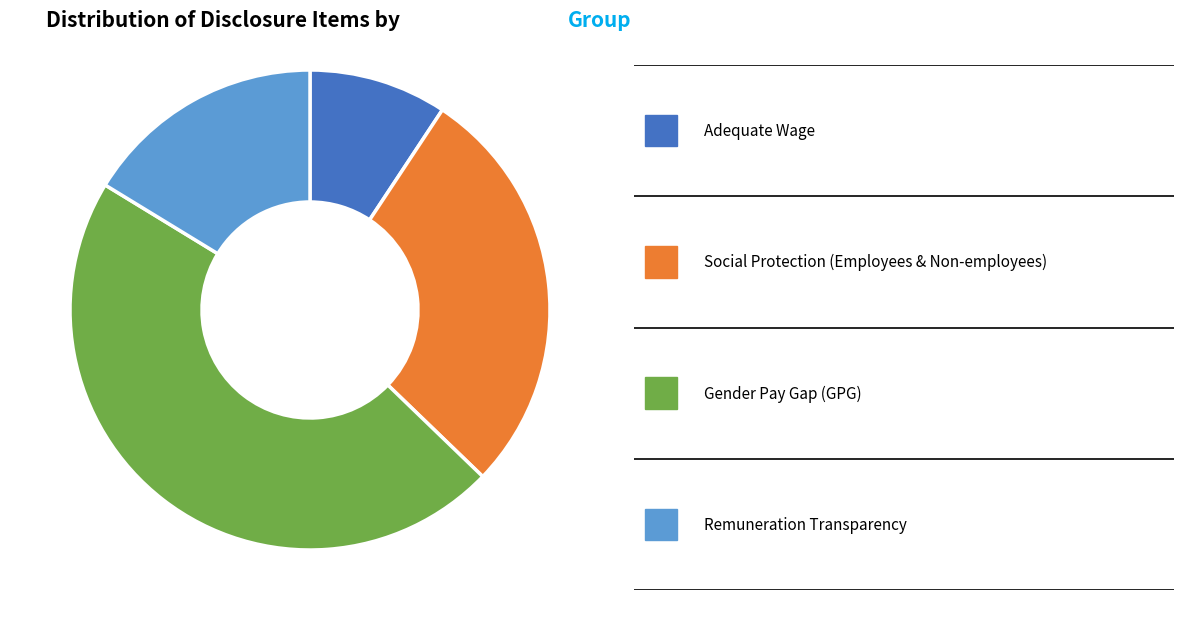

Is there a majority slice in this chart?

No